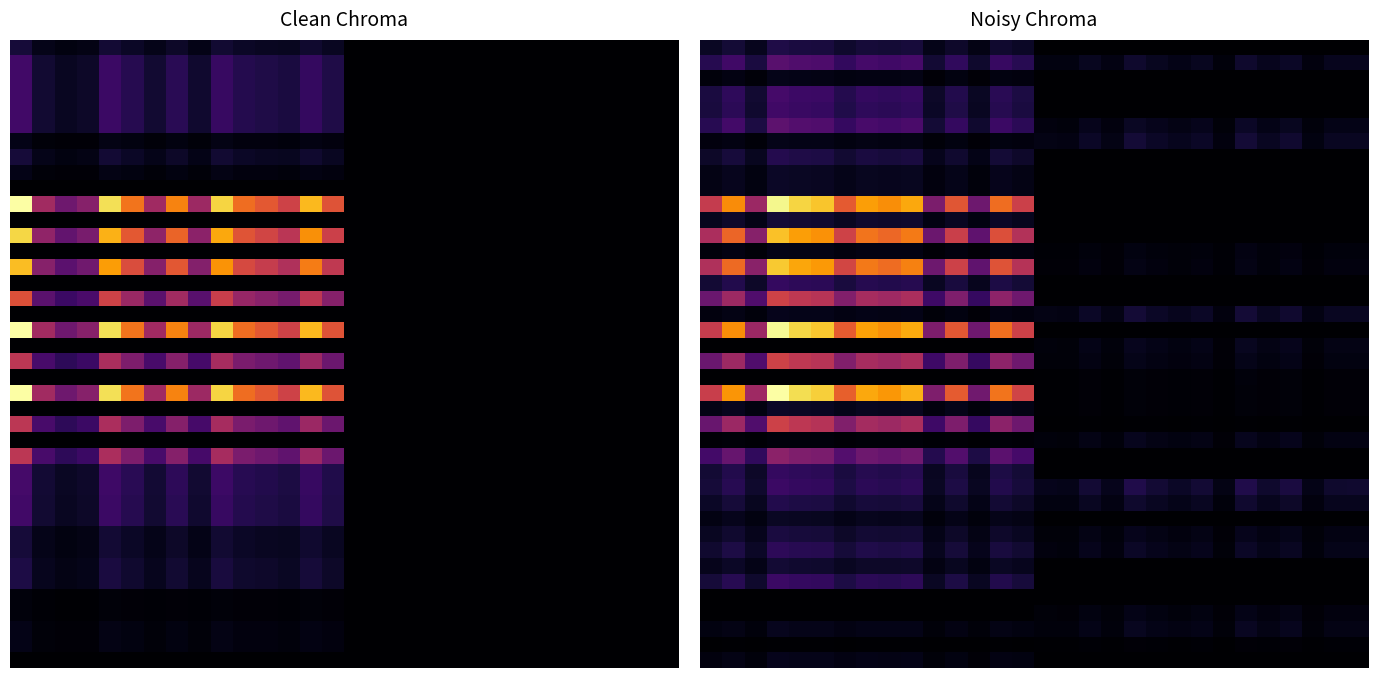

How many distinct data groups are displayed?

40